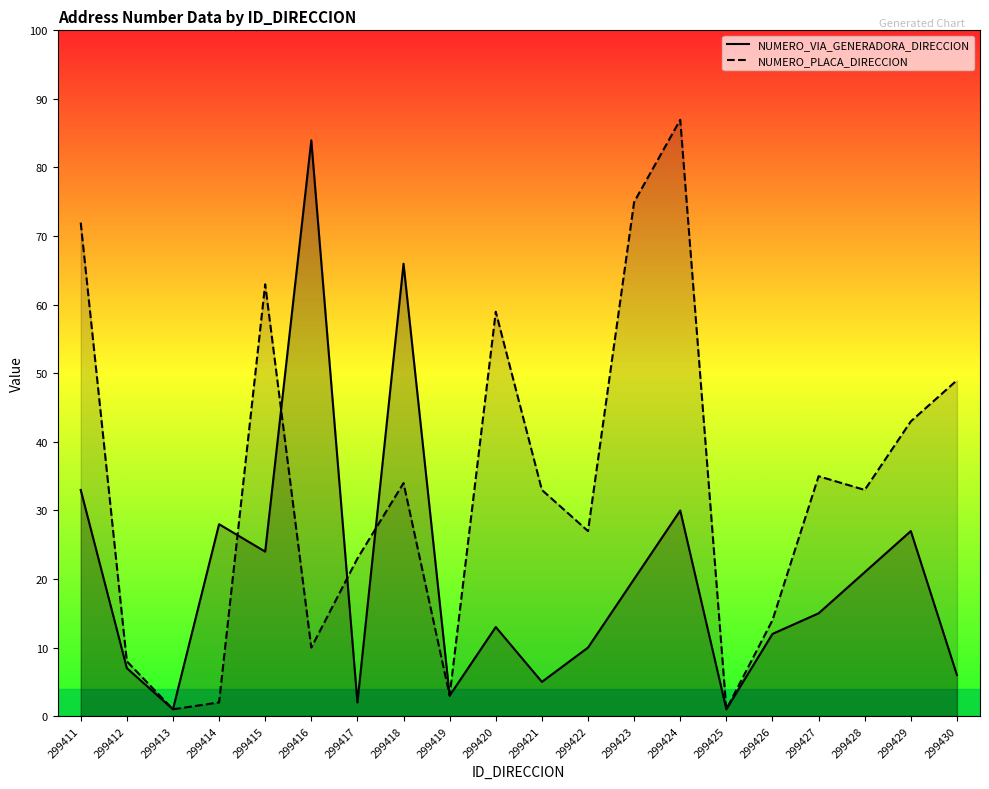

In NUMERO_PLACA_DIRECCION, how many points are lower than both neighbors (excluding endpoints)?

6